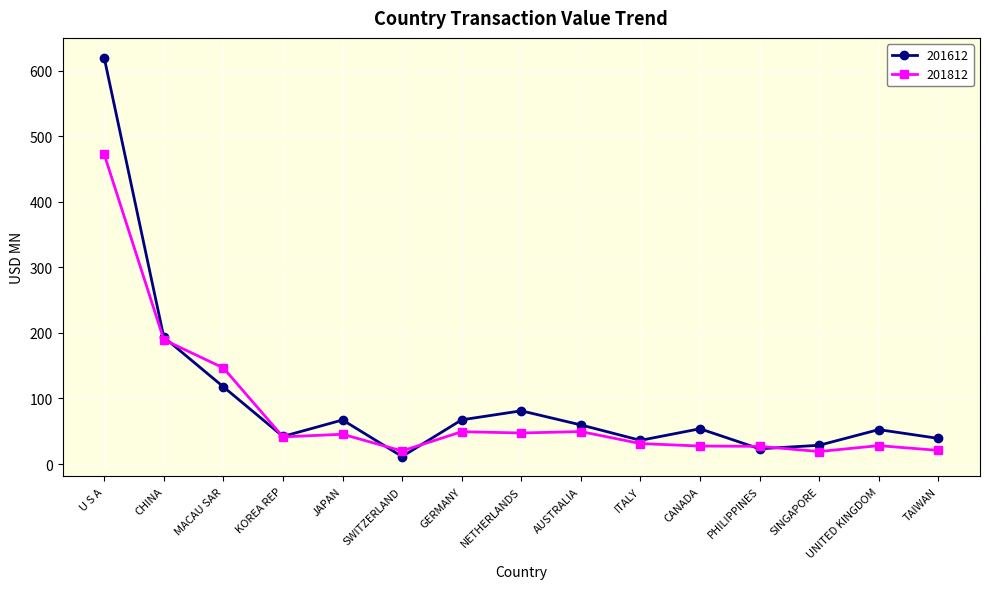

What is the lowest value of the 201812 series?

19.1